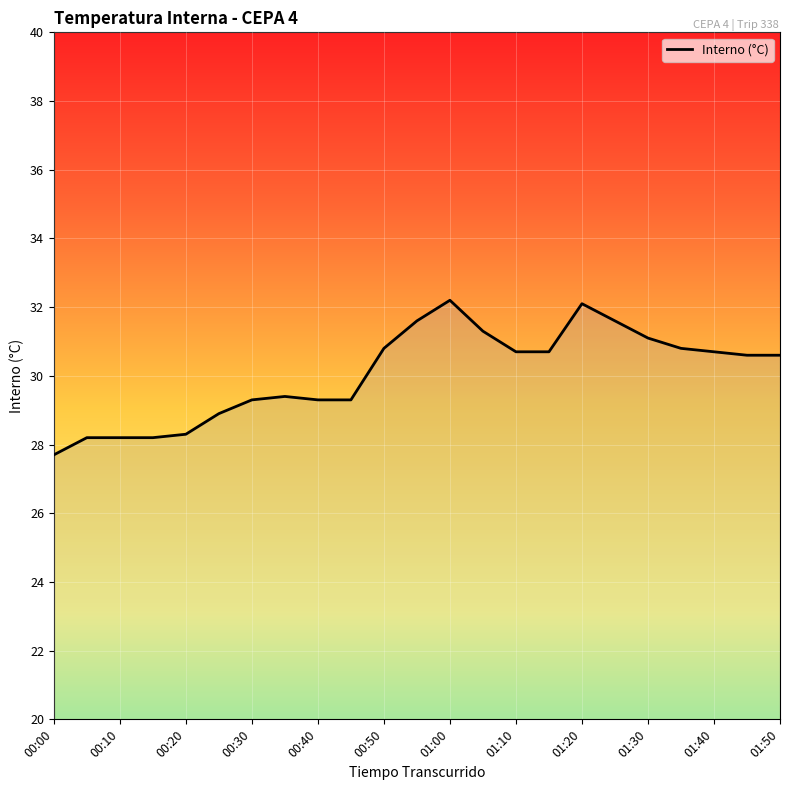

What is the minimum value shown in the chart?

27.7